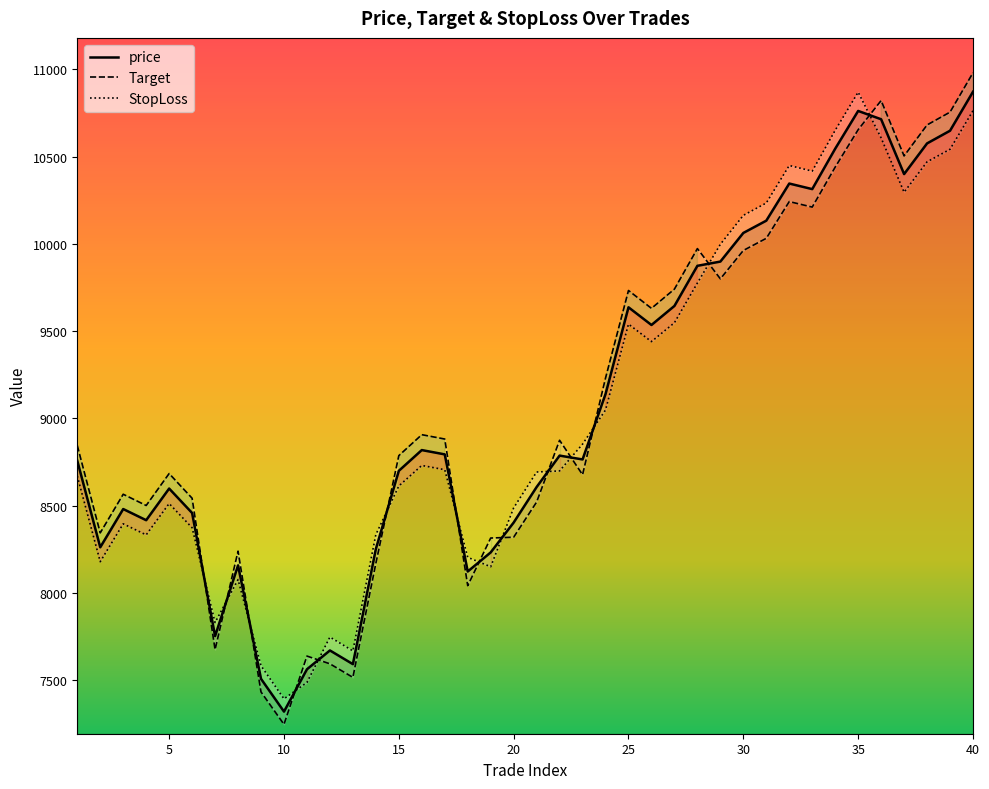

Where is the first local minimum for StopLoss?

2